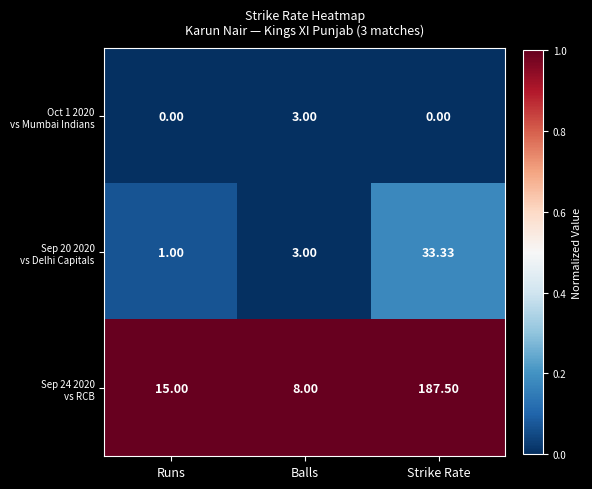

At which category is the sum across all series the highest?

Strike Rate